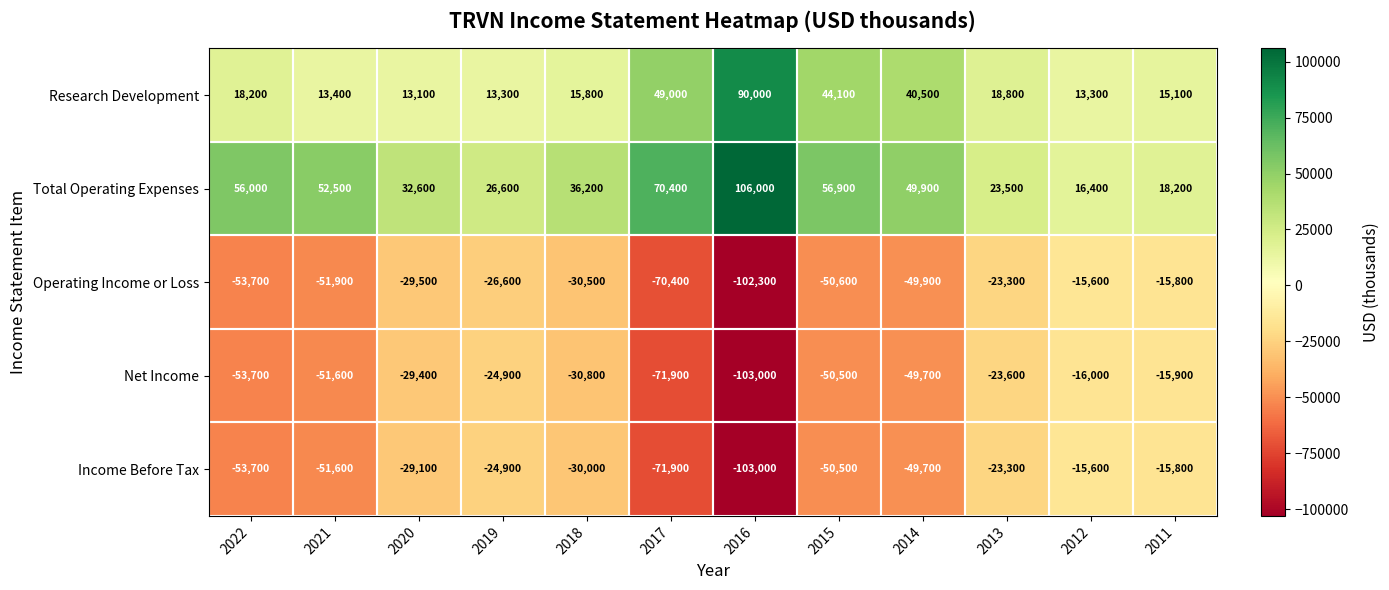

What is the spread (max minus min) of values at 2011?

34100